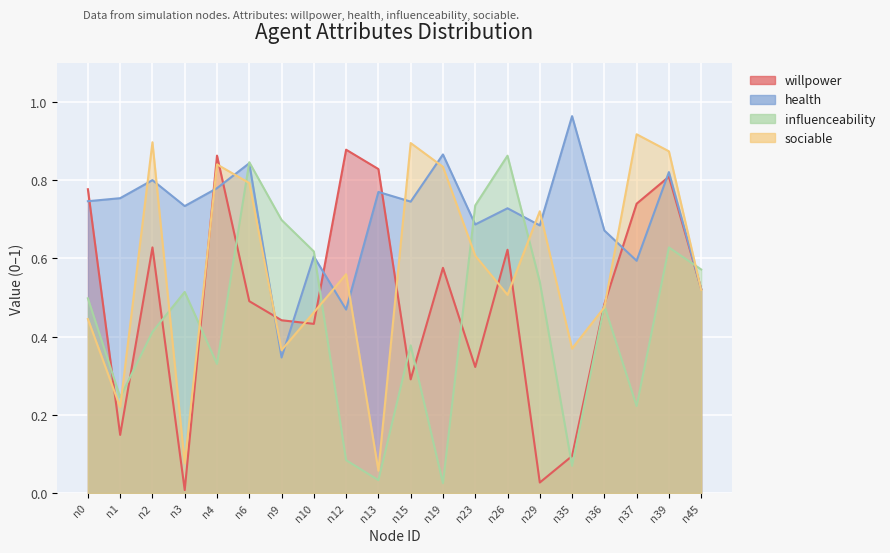

At which category does willpower reach its first local valley?

n1